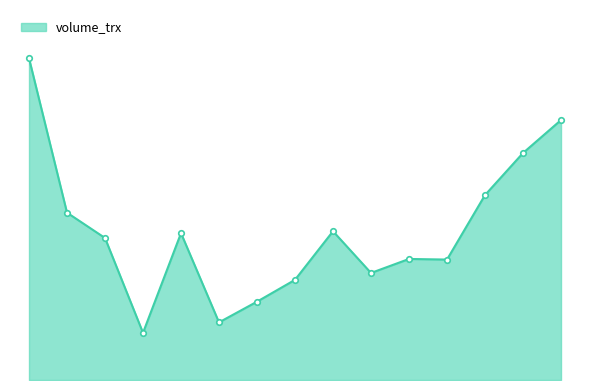

Reading right to left, what are all the values shown in this chart?

38344300	33482700	27277100	17765300	17854500	15789000	21944400	14776000	11554600	8499500	21662700	6961000	20948800	24683500	47461000